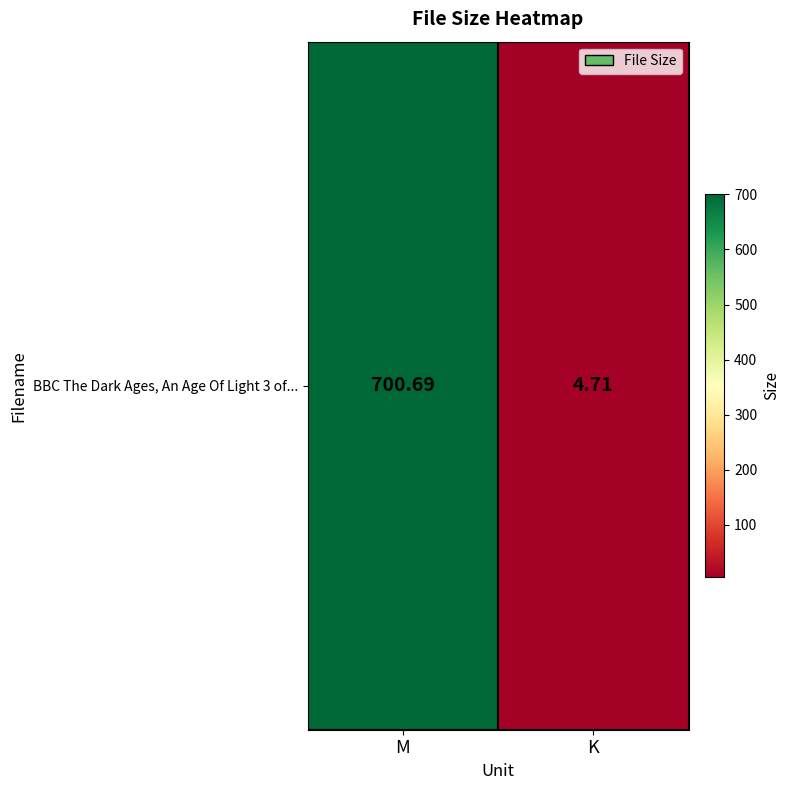

Is it true that the value at M is 700.7?

True